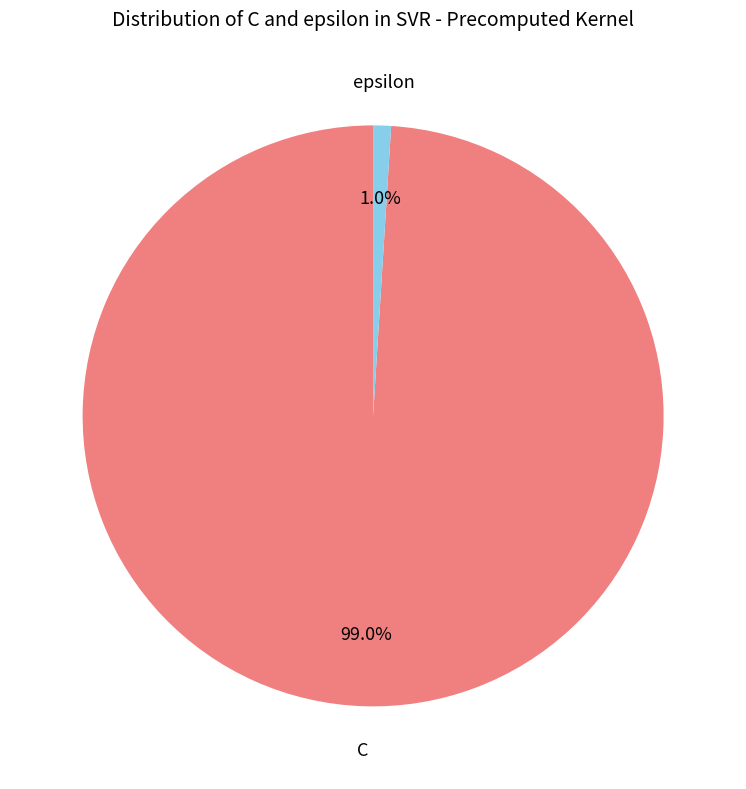

Count the number of slices in the pie.

2